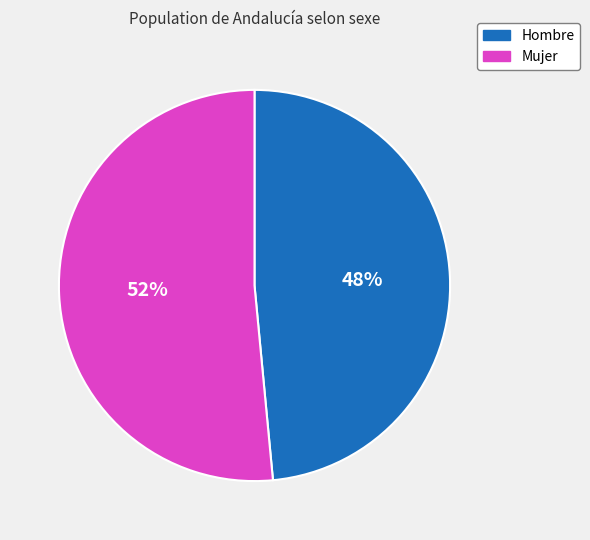

To the nearest percent, what percentage of the pie is Hombre?

48%